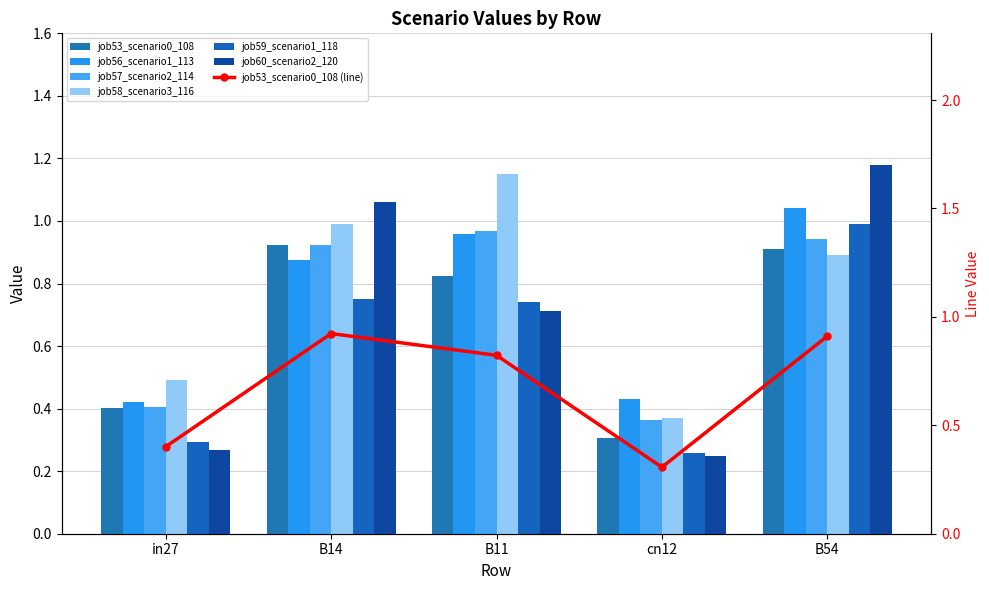

What is the smallest value displayed?

0.2